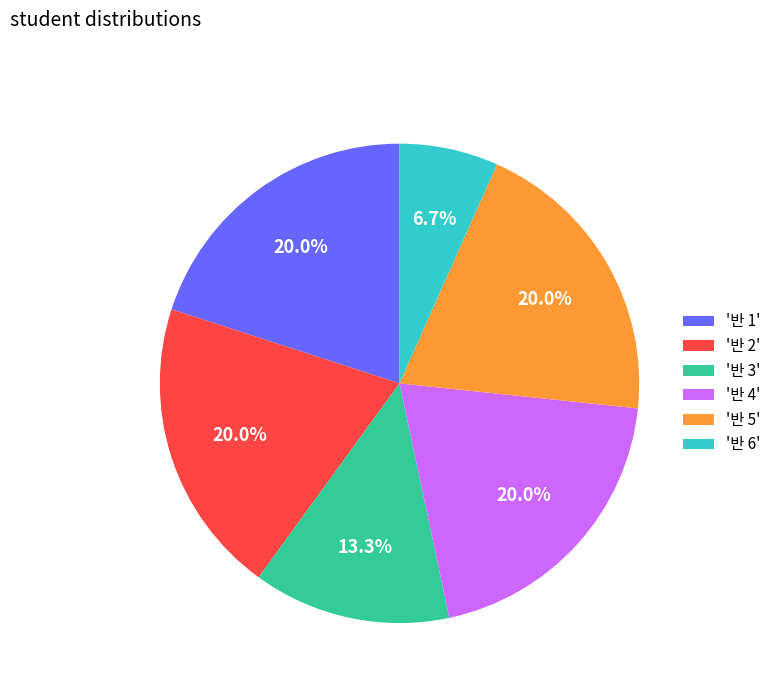

Does any single category account for the majority?

No